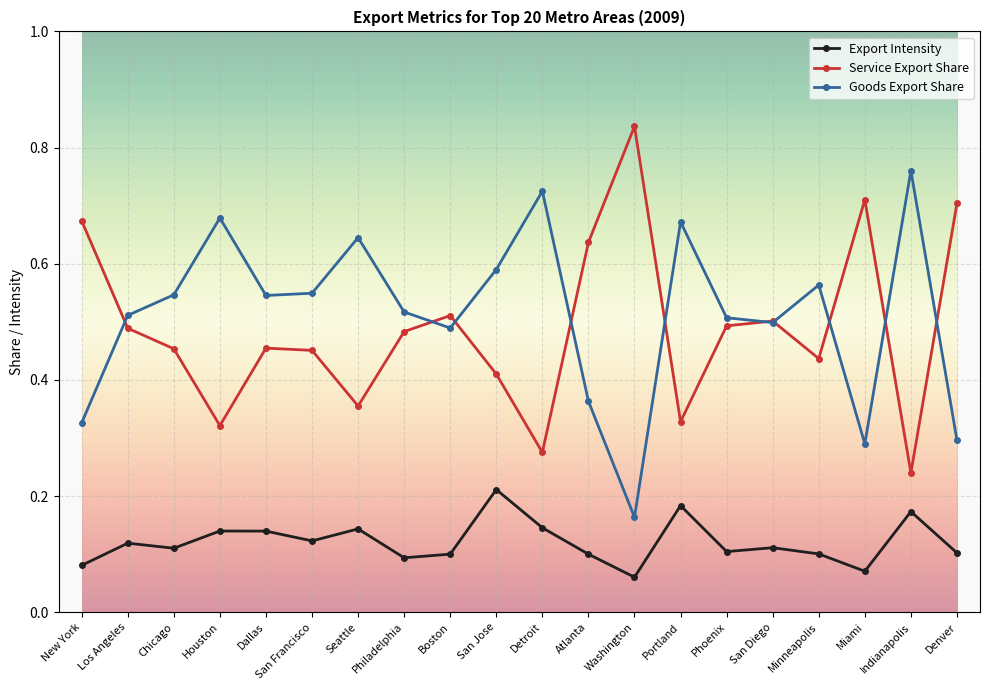

True or false: Goods Export Share has more than 0 points higher than both neighbors.

True